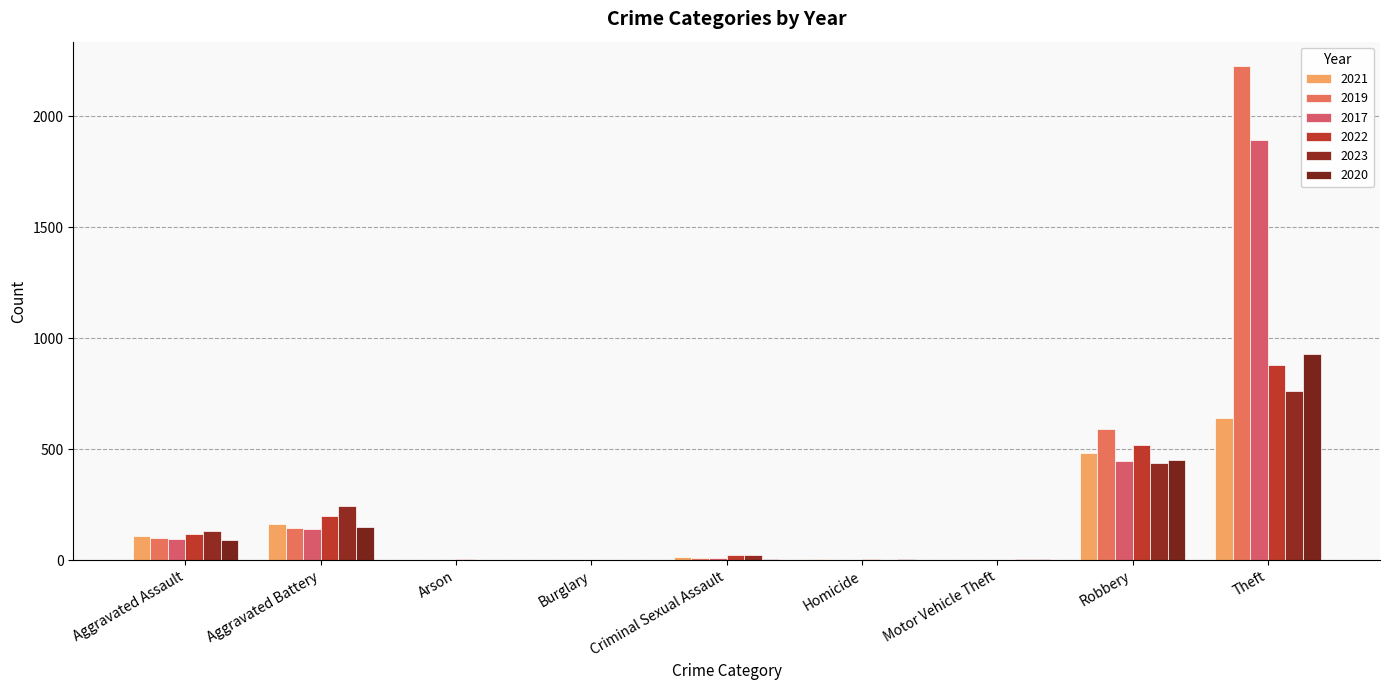

What is the value of the 2017 bar at the 1st from the left?

95